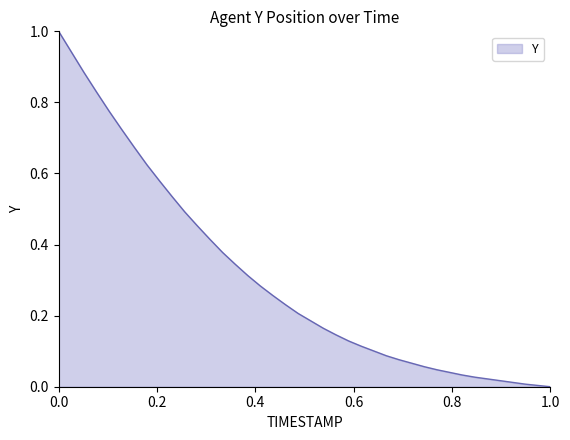

How many categories are shown in the chart?

40